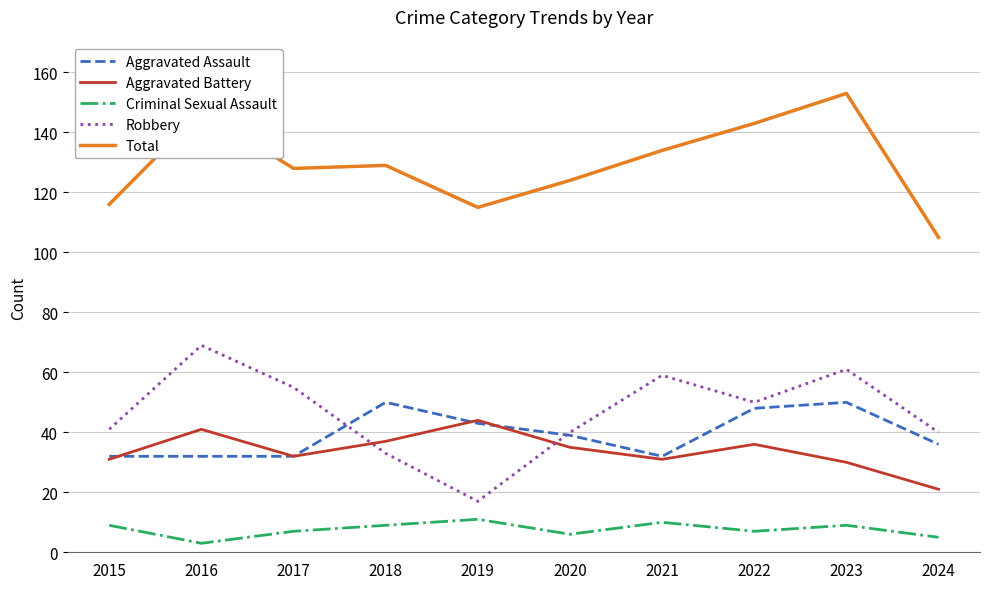

What is the greatest value displayed?

153